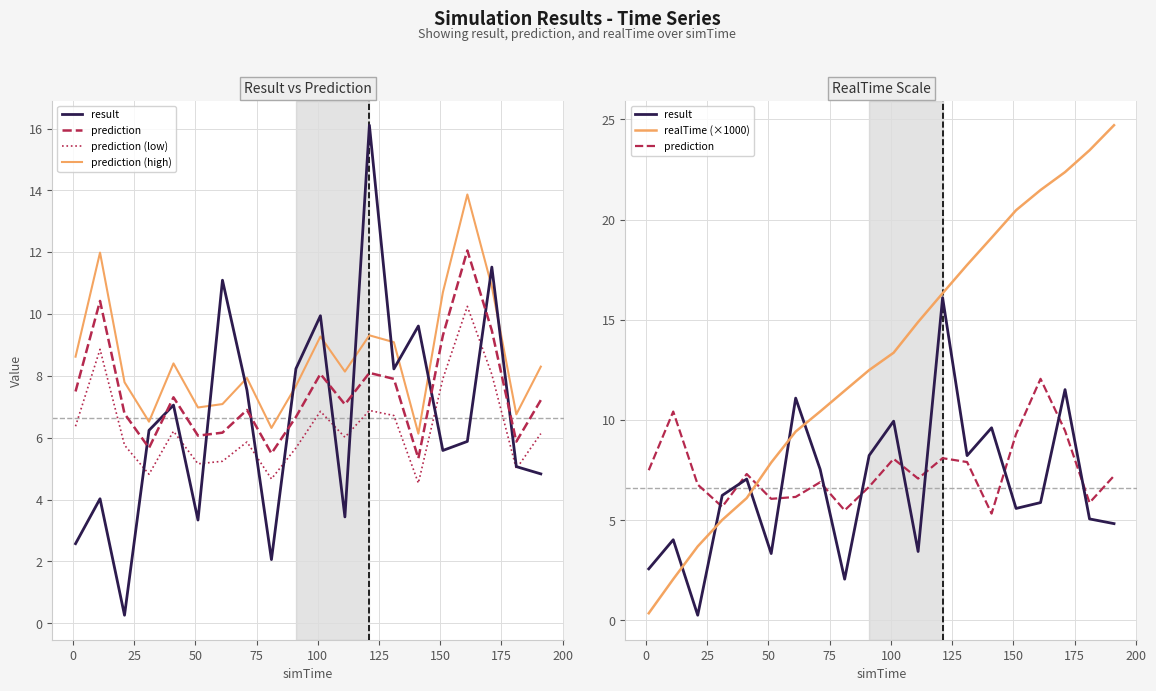

What is the value of the prediction point at the 12th from the left?

7.1